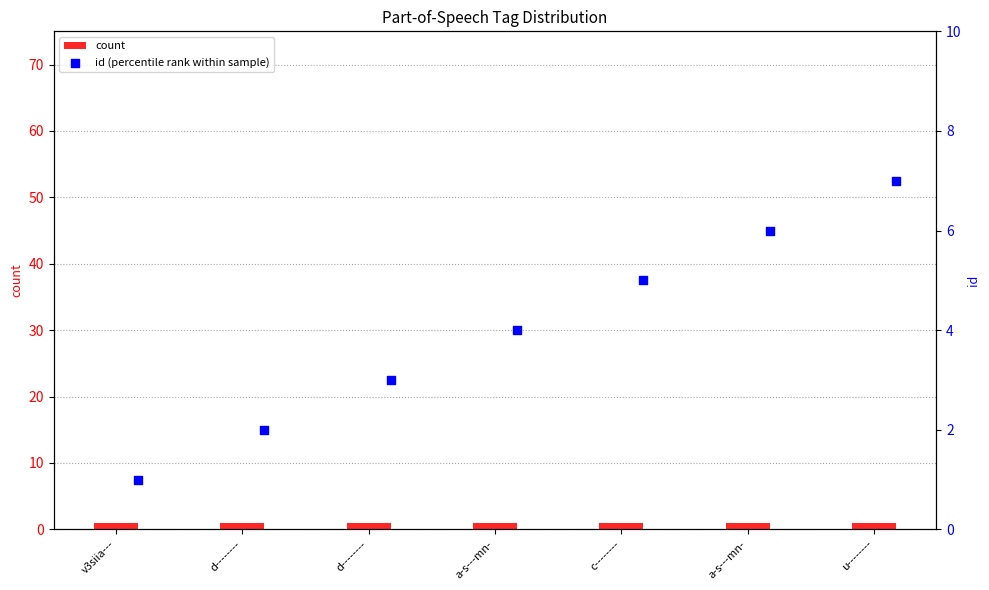

At which category is the sum across all series the highest?

u--------